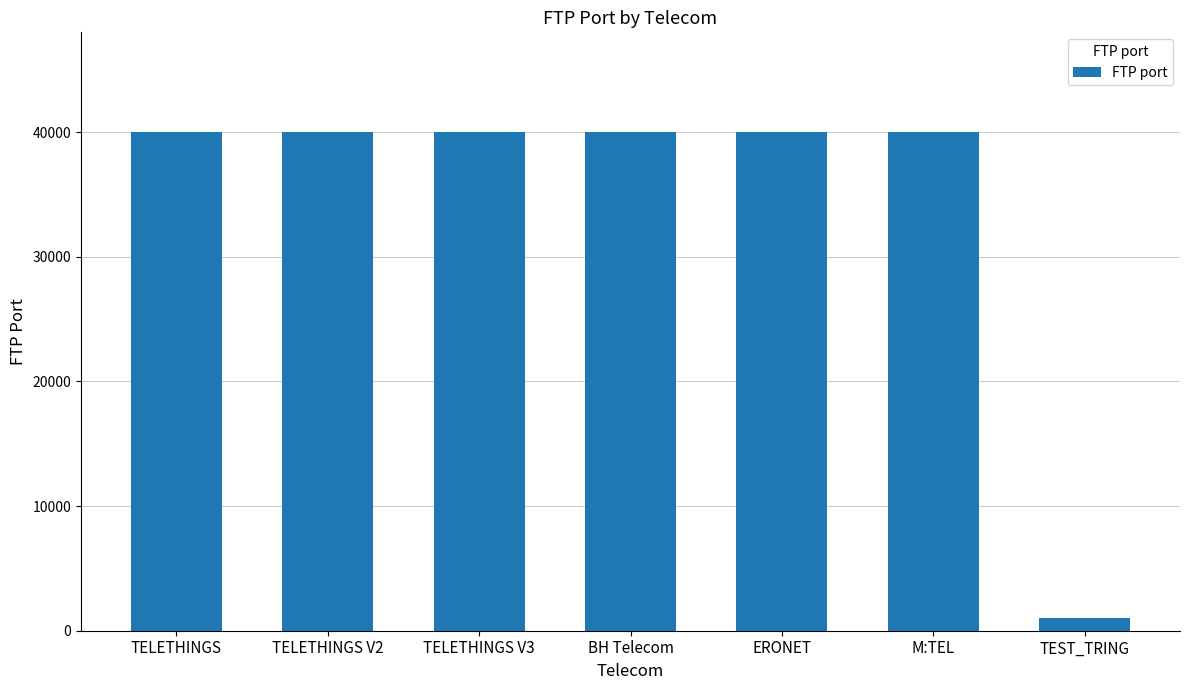

What is the average value?

34427